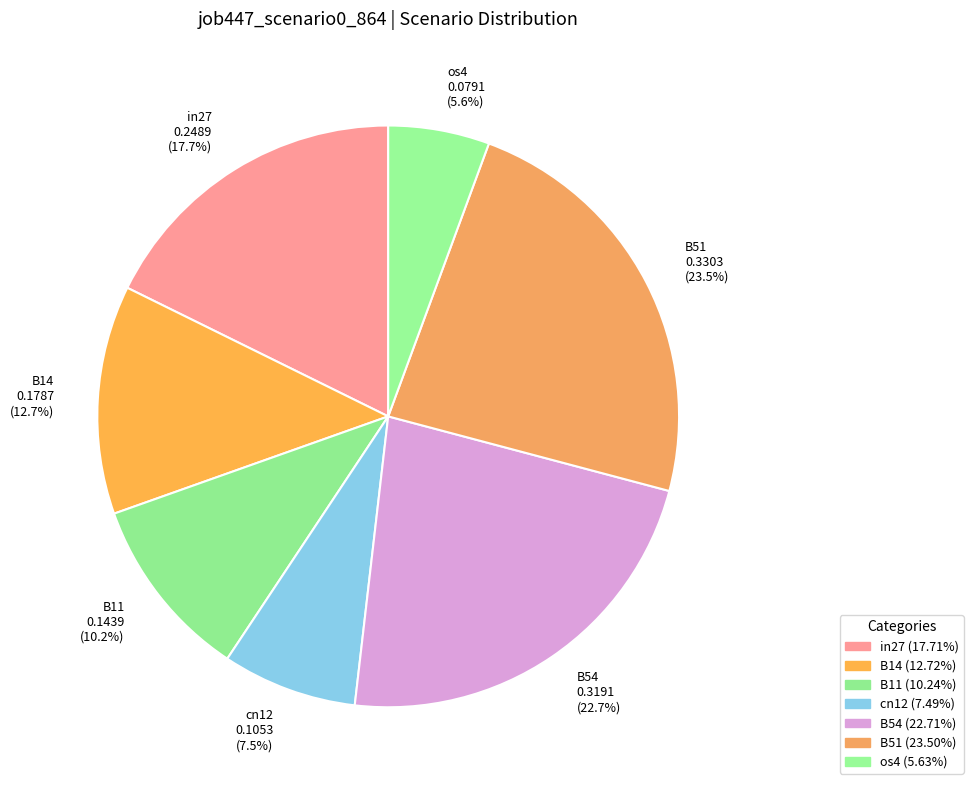

What is the largest slice in the pie chart?

B51